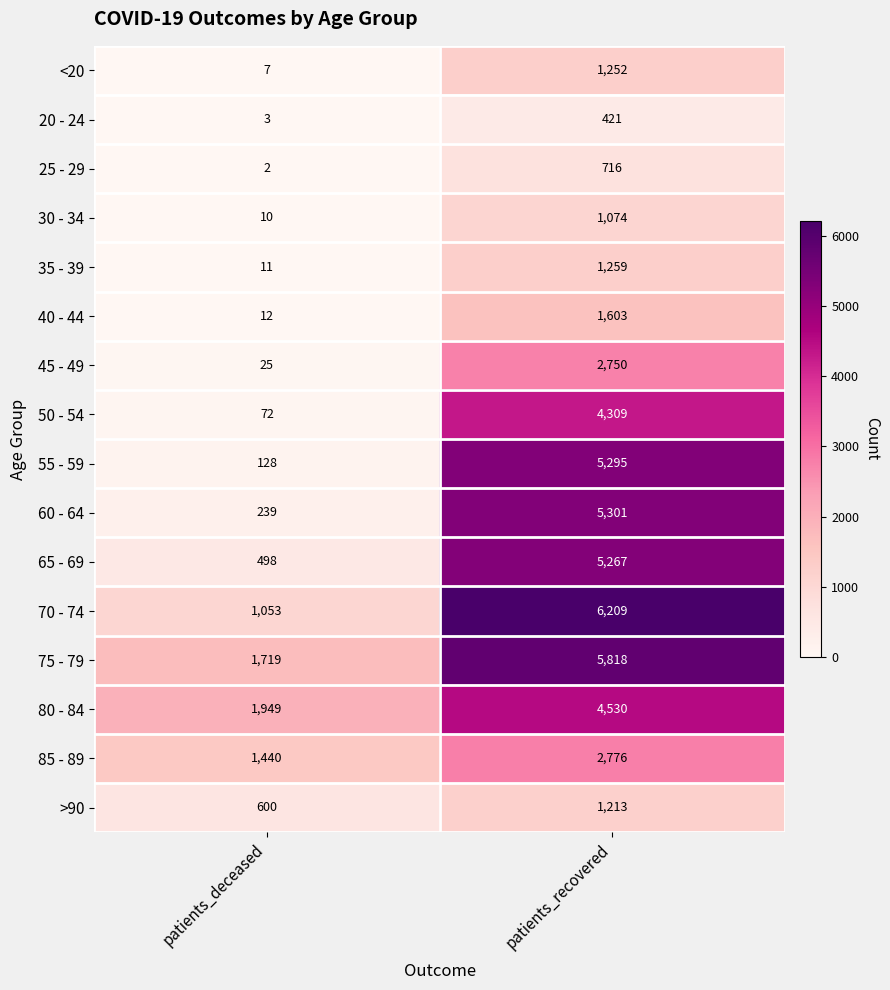

Count the number of data series in this chart.

16